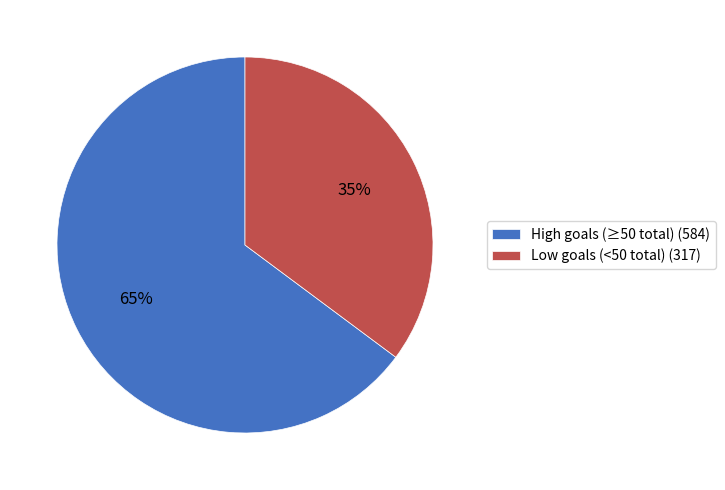

Between High goals (≥50 total) (584) and Low goals (<50 total) (317), which is larger?

High goals (≥50 total) (584)